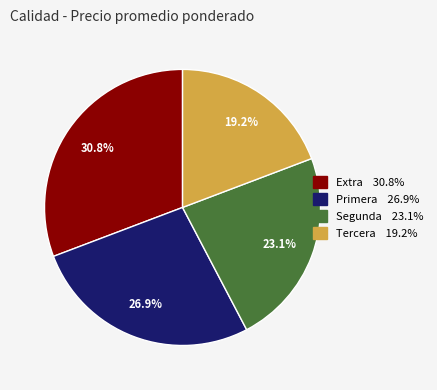

Does Tercera account for over 50% of the chart?

No